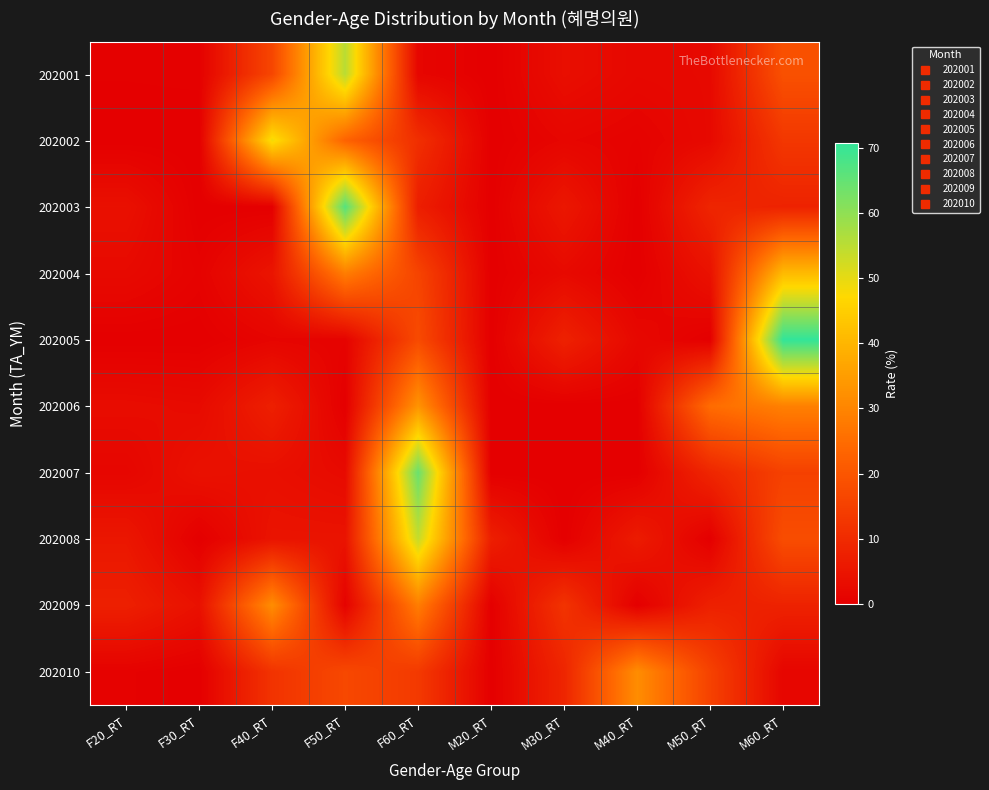

Reading left to right, list all the values displayed in this chart.

202001: F20_RT=0.3	F30_RT=0.4	F40_RT=16.3	F50_RT=55.1	F60_RT=1.5	M20_RT=0.0	M30_RT=3.4	M40_RT=2.0	M50_RT=2.3	M60_RT=18.7
202002: F20_RT=0.0	F30_RT=0.0	F40_RT=48.6	F50_RT=22.9	F60_RT=10.9	M20_RT=0.0	M30_RT=1.5	M40_RT=0.8	M50_RT=2.3	M60_RT=12.9
202003: F20_RT=3.9	F30_RT=0.0	F40_RT=0.0	F50_RT=66.7	F60_RT=7.1	M20_RT=0.0	M30_RT=5.5	M40_RT=0.0	M50_RT=8.7	M60_RT=8.1
202004: F20_RT=2.4	F30_RT=0.8	F40_RT=4.9	F50_RT=28.6	F60_RT=15.8	M20_RT=0.0	M30_RT=2.4	M40_RT=0.0	M50_RT=4.2	M60_RT=40.9
202005: F20_RT=0.0	F30_RT=0.0	F40_RT=1.2	F50_RT=0.9	F60_RT=17.2	M20_RT=0.0	M30_RT=7.8	M40_RT=2.0	M50_RT=0.0	M60_RT=70.8
202006: F20_RT=3.0	F30_RT=2.6	F40_RT=7.4	F50_RT=0.0	F60_RT=33.0	M20_RT=0.0	M30_RT=0.0	M40_RT=0.0	M50_RT=24.9	M60_RT=29.1
202007: F20_RT=1.5	F30_RT=4.2	F40_RT=3.6	F50_RT=2.5	F60_RT=64.2	M20_RT=0.0	M30_RT=0.0	M40_RT=0.0	M50_RT=8.8	M60_RT=15.1
202008: F20_RT=5.4	F30_RT=0.0	F40_RT=4.6	F50_RT=4.6	F60_RT=53.8	M20_RT=7.3	M30_RT=0.0	M40_RT=6.5	M50_RT=0.0	M60_RT=17.9
202009: F20_RT=7.4	F30_RT=4.0	F40_RT=31.7	F50_RT=0.8	F60_RT=28.5	M20_RT=0.0	M30_RT=12.0	M40_RT=0.0	M50_RT=7.6	M60_RT=8.0
202010: F20_RT=0.6	F30_RT=0.0	F40_RT=12.0	F50_RT=16.7	F60_RT=13.5	M20_RT=0.0	M30_RT=8.7	M40_RT=31.7	M50_RT=15.3	M60_RT=1.4